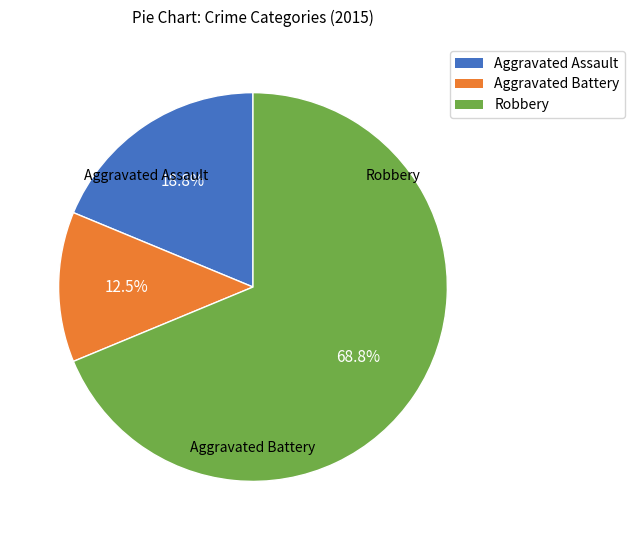

To the nearest percent, what percentage of the pie is Robbery?

69%